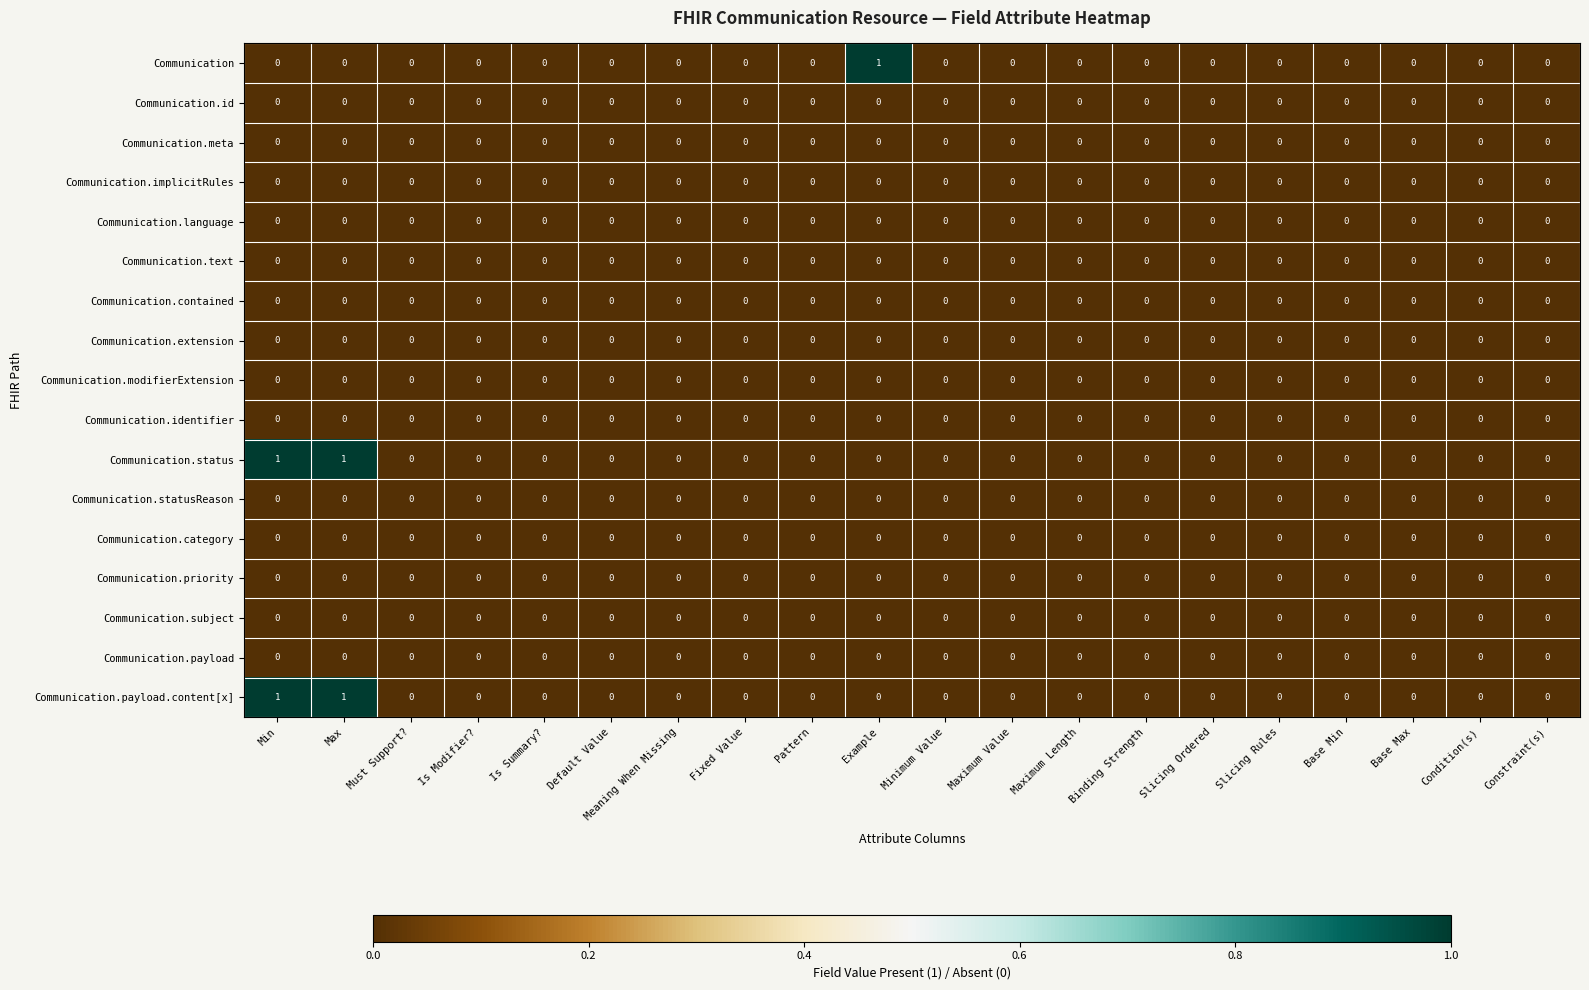

The Communication.identifier series shows 0 at Default Value. True or false?

True